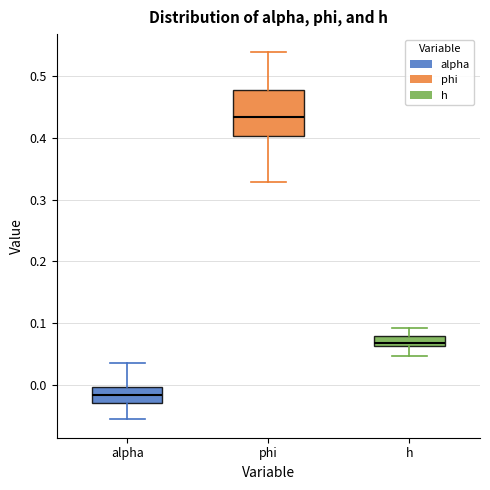

Which box has the highest median line?

phi